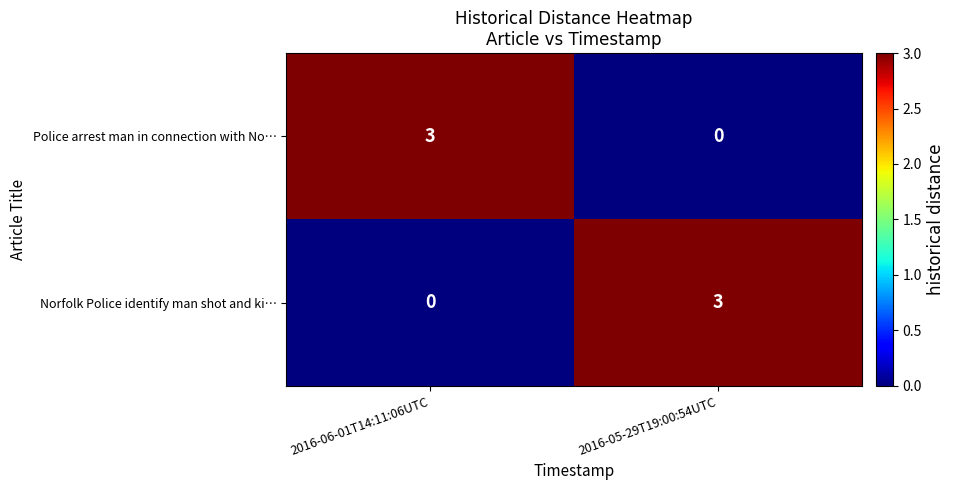

Reading left to right, list all the values displayed in this chart.

Police arrest man in connection with No…: 2016-06-01T14:11:06UTC=3	2016-05-29T19:00:54UTC=0
Norfolk Police identify man shot and ki…: 2016-06-01T14:11:06UTC=0	2016-05-29T19:00:54UTC=3